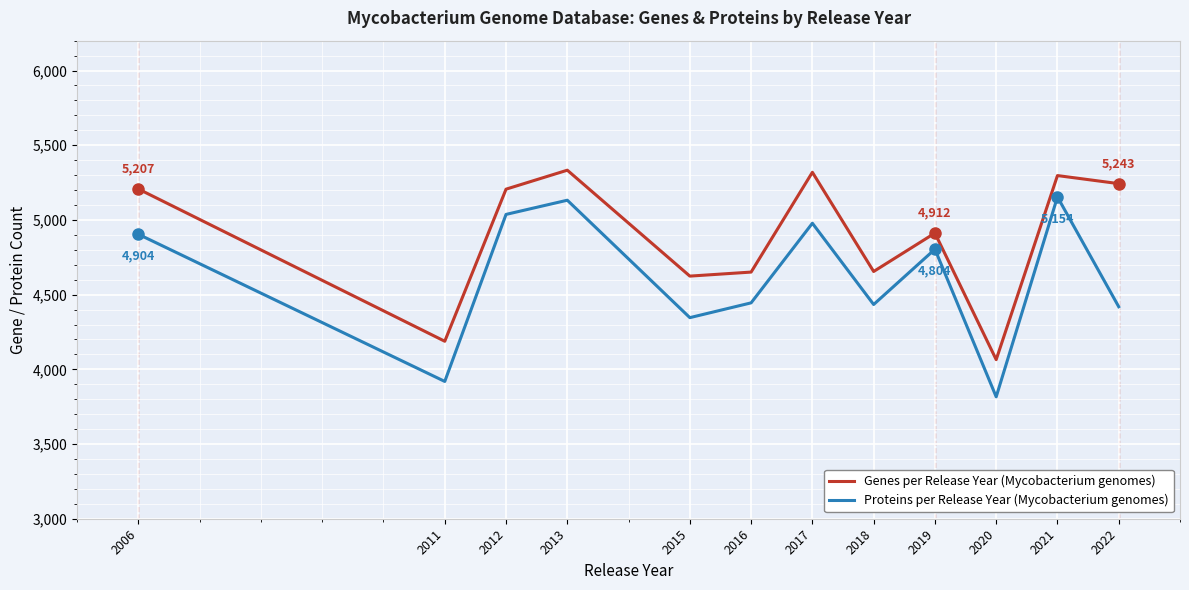

How many lines are shown in the chart?

2